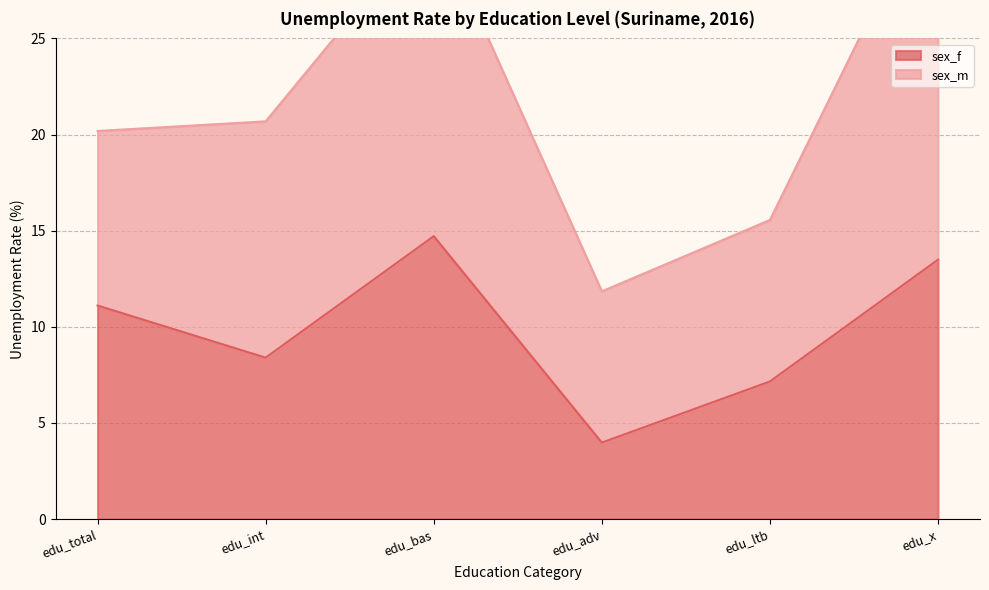

The chart shows a value of 14.7 at edu_bas. True or false?

True